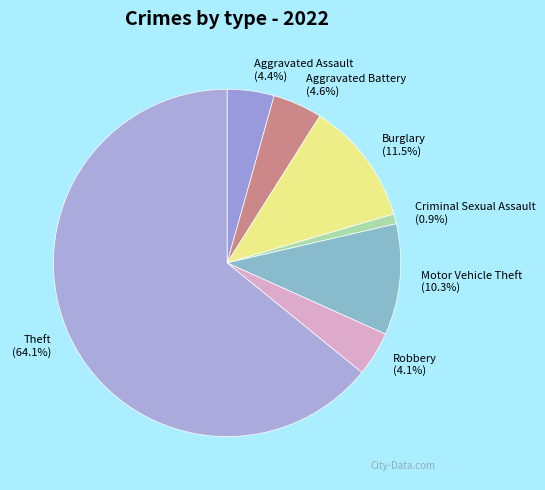

Is the sum of Burglary and Criminal Sexual Assault greater than half?

No